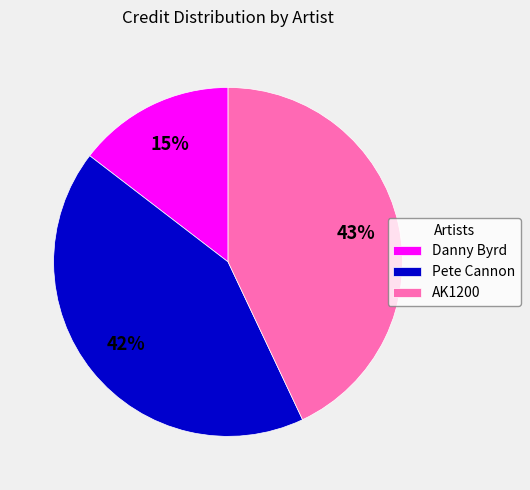

True or false: Pete Cannon accounts for 42% of the total.

True